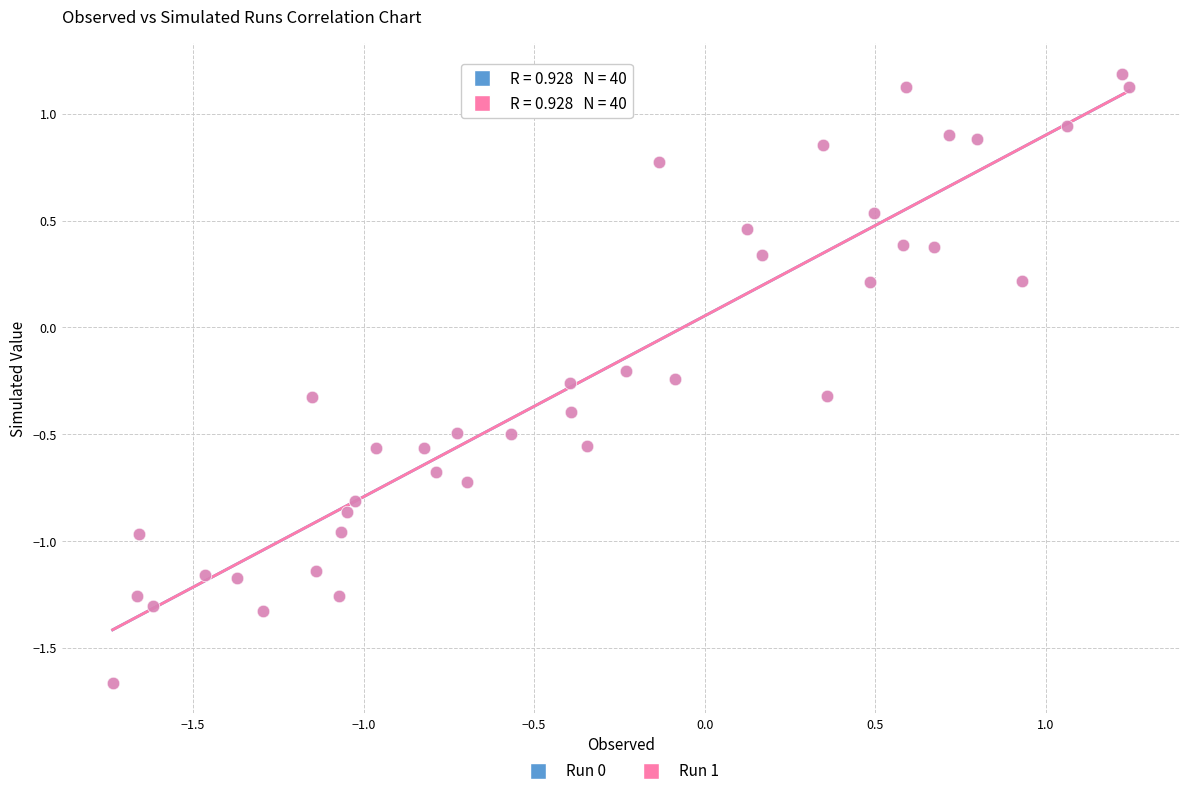

What are all the series names shown in the legend?

Run 0, Run 1